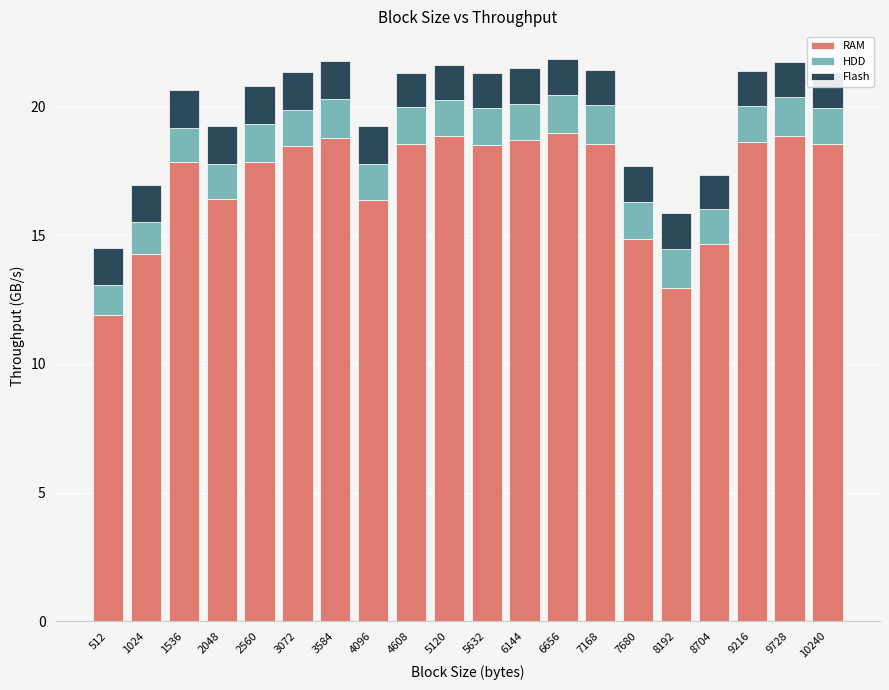

What is the total value across all series at 9216?

21.4